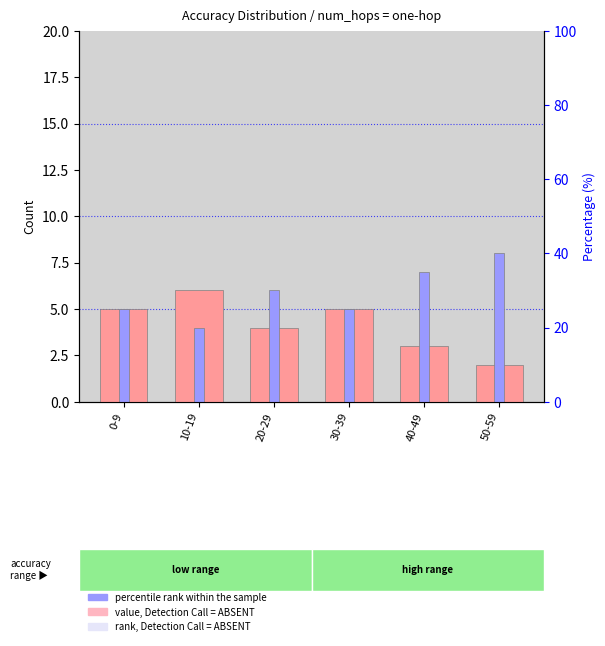

Which label corresponds to the largest value in the chart?

50-59